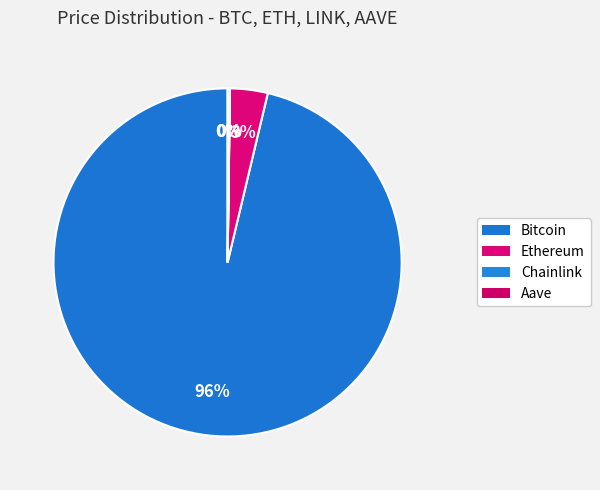

Is there any slice that represents more than half of the pie?

Yes